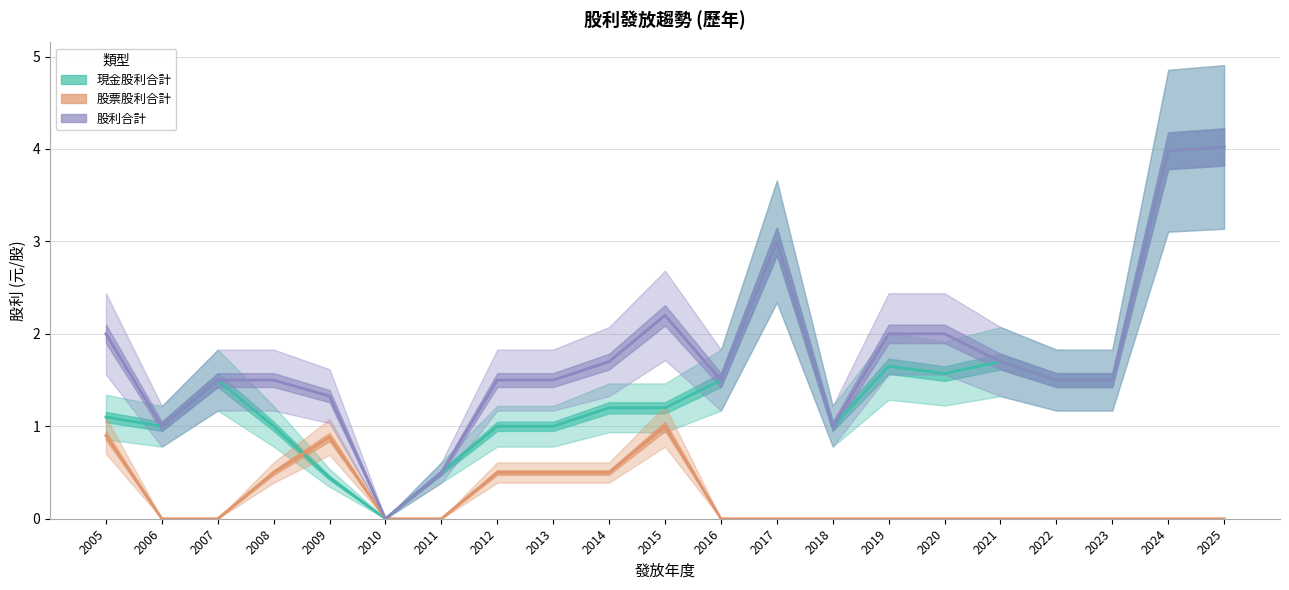

List the series in order of their peak value, highest first.

現金股利合計, 股利合計, 股票股利合計